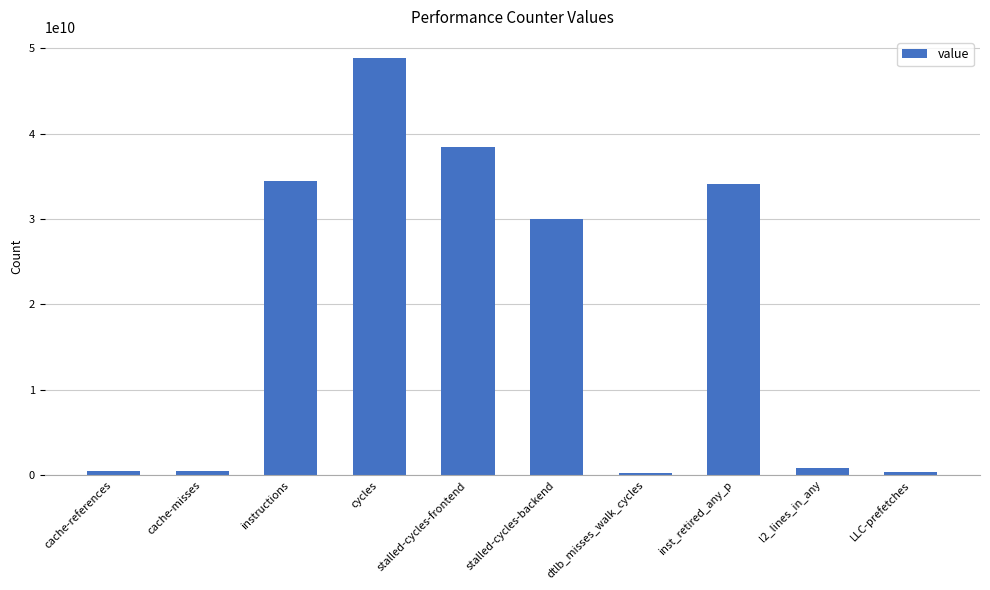

Which label corresponds to the largest value in the chart?

cycles